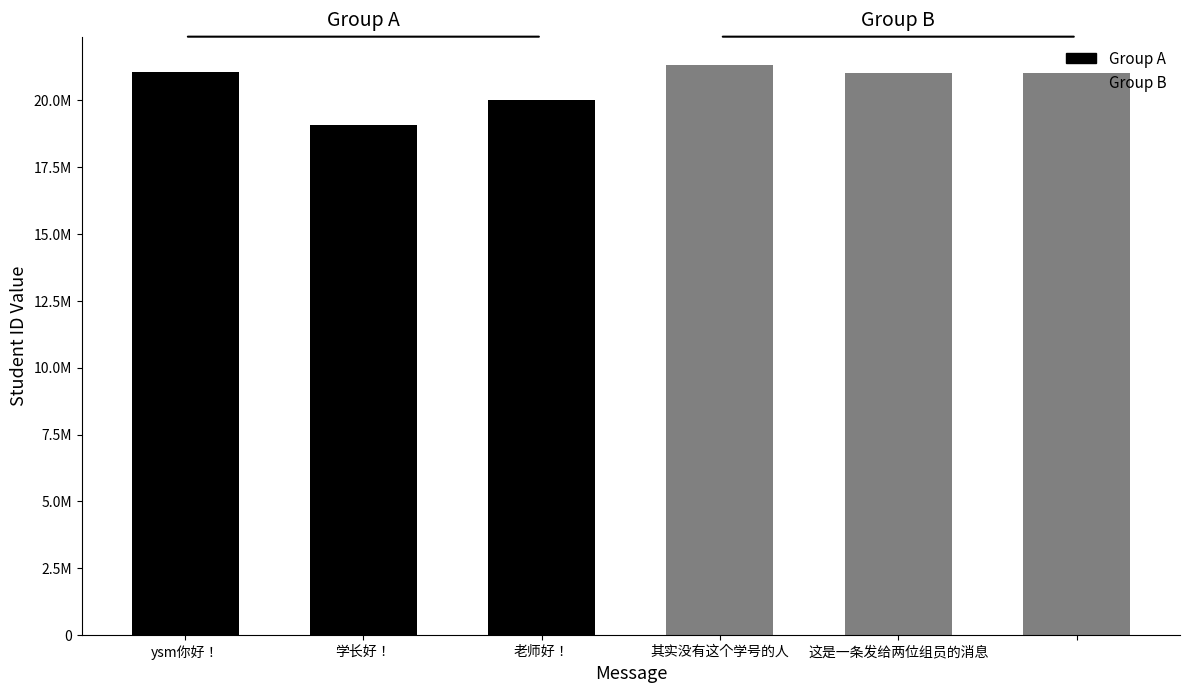

Are the bars horizontal?

No